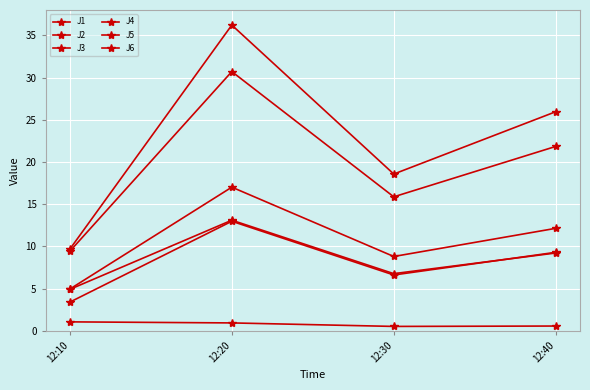

True or false: J2 has more than 0 interior local peaks.

True